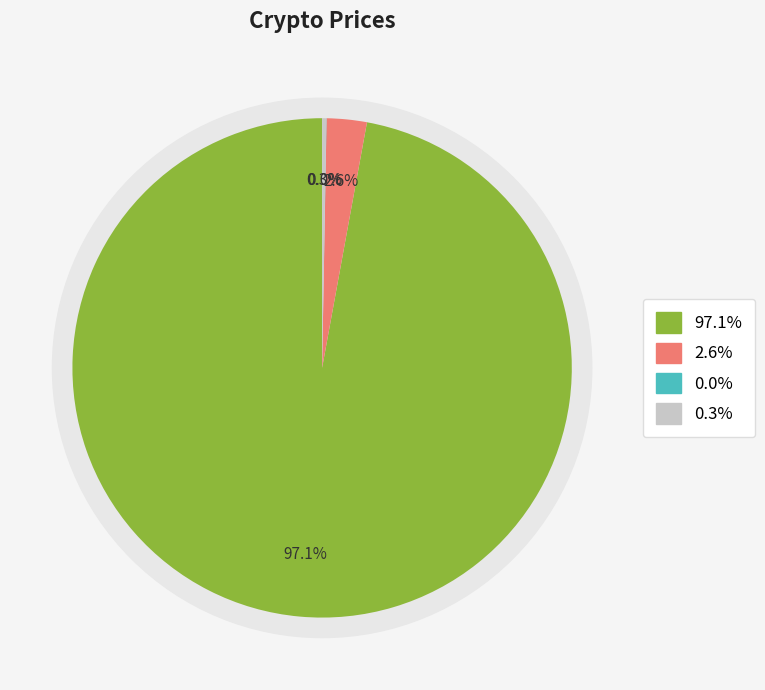

How many segments does this pie chart have?

4